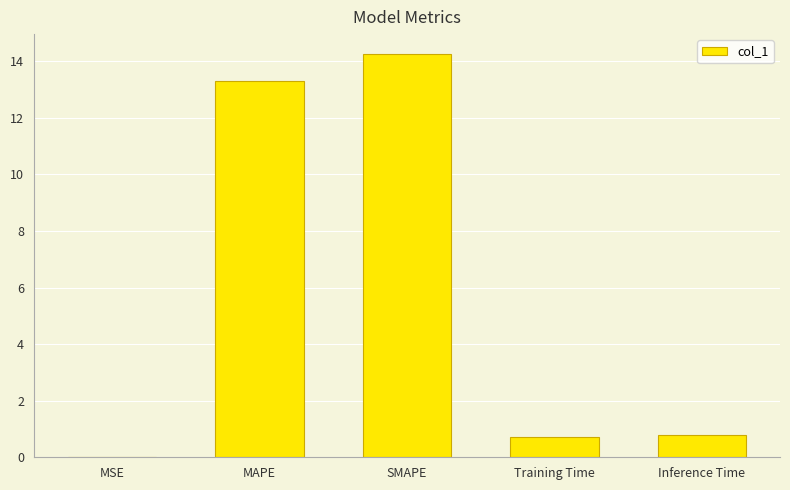

At which category does the chart reach its peak across all series?

SMAPE